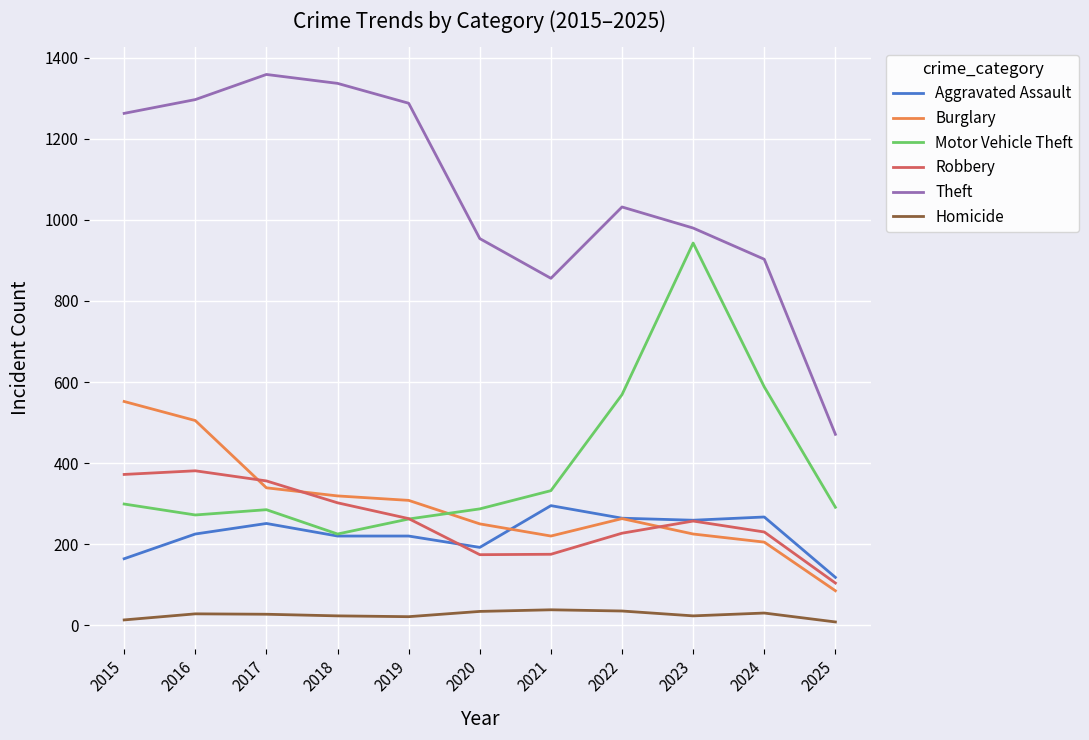

The Homicide series shows 27 at 2017. True or false?

True